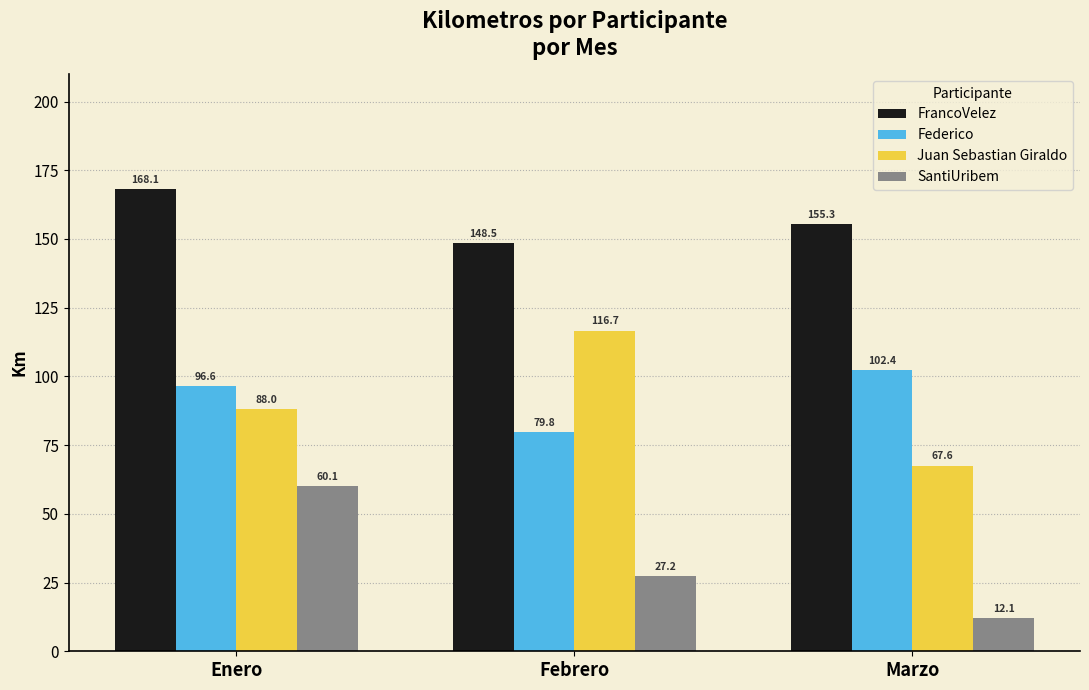

What is the maximum value shown in the chart?

168.1